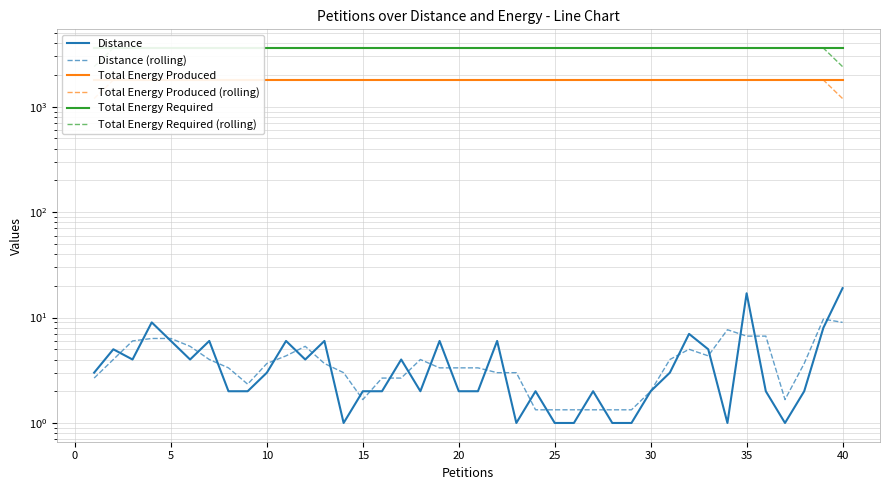

Is it true that Total Energy Produced (rolling) equals 2906.4 at 20?

False